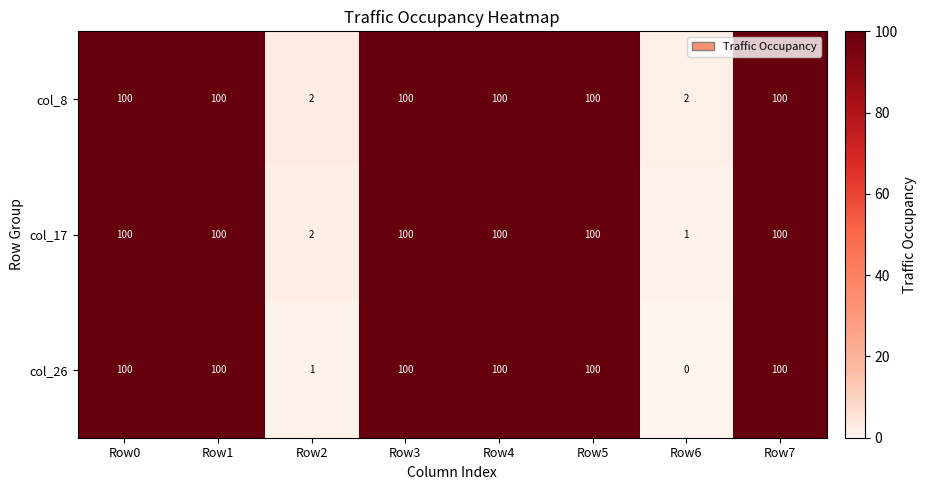

Which series has the widest spread of values?

col_26